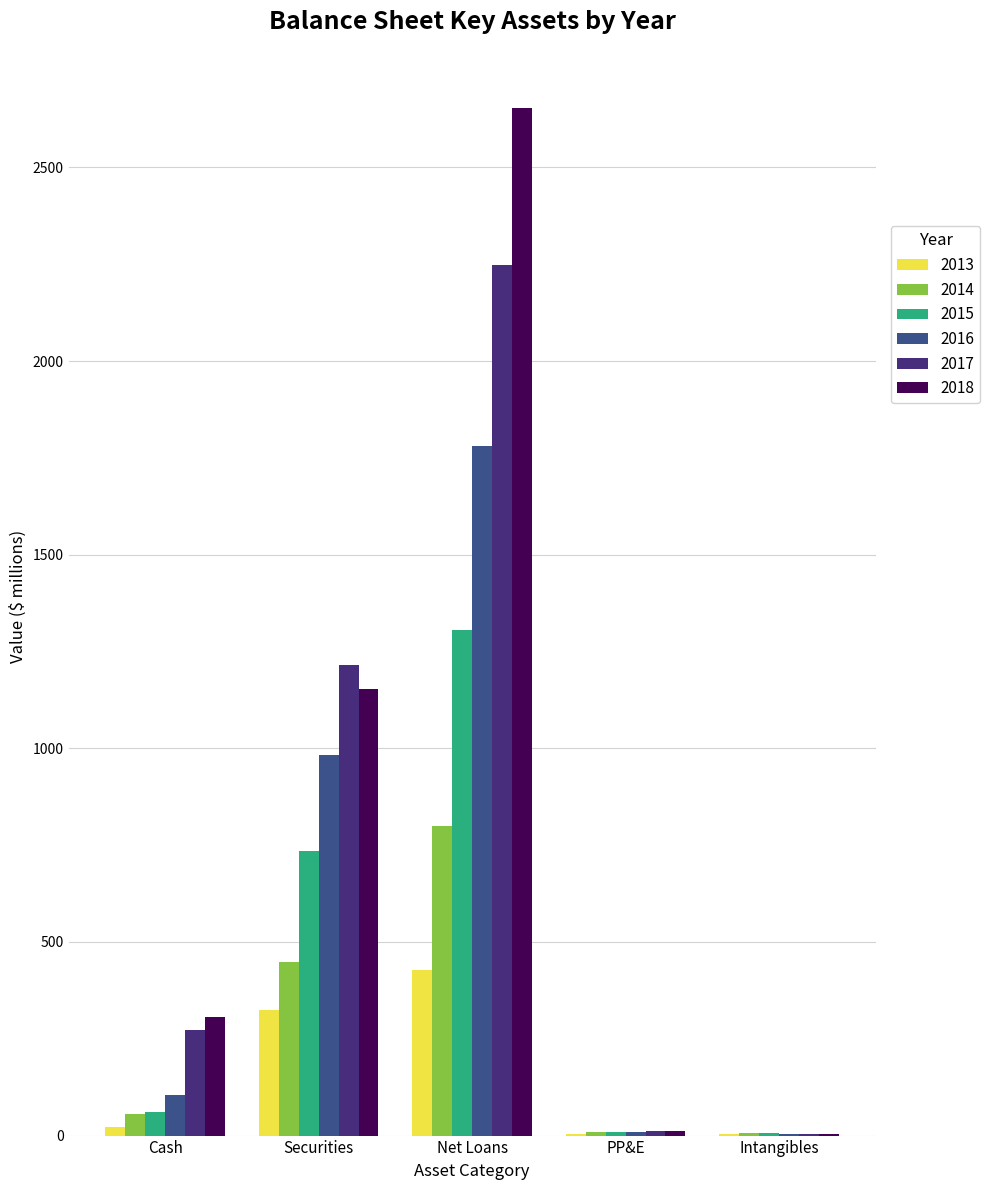

At which label is 2015 closest to 656?

Securities